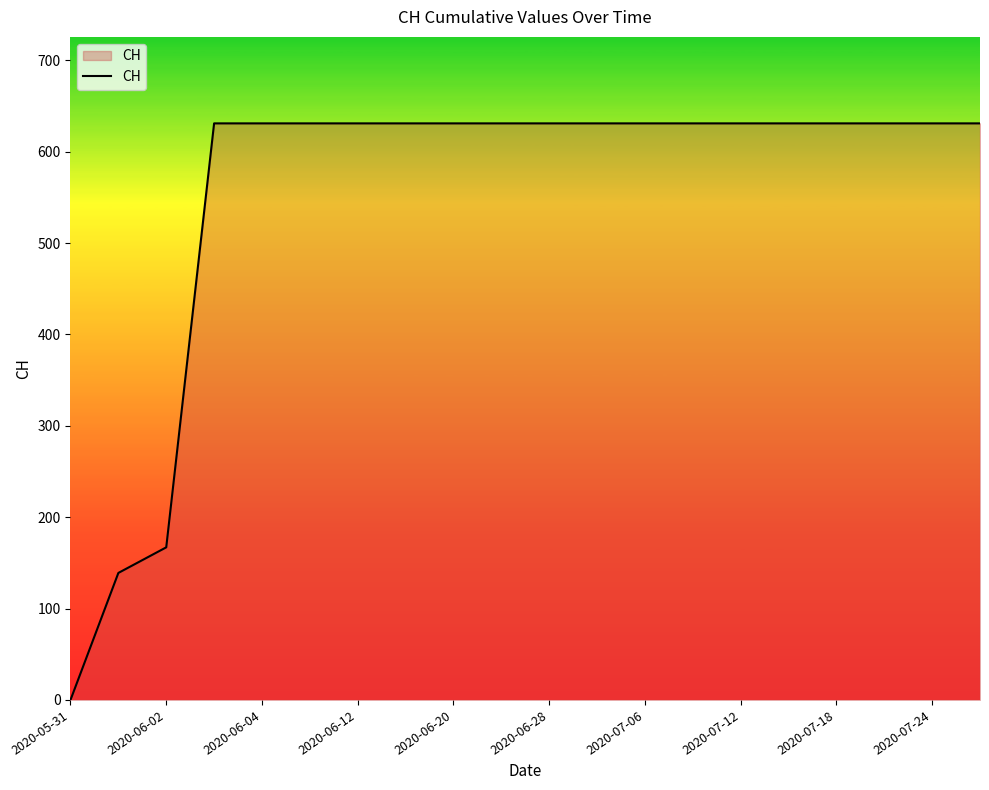

What is the sum of all values?

11033